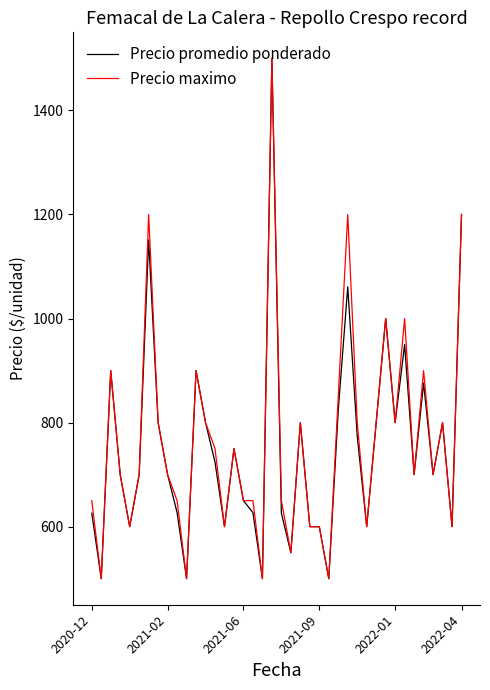

What is the average value of the Precio maximo series?

766